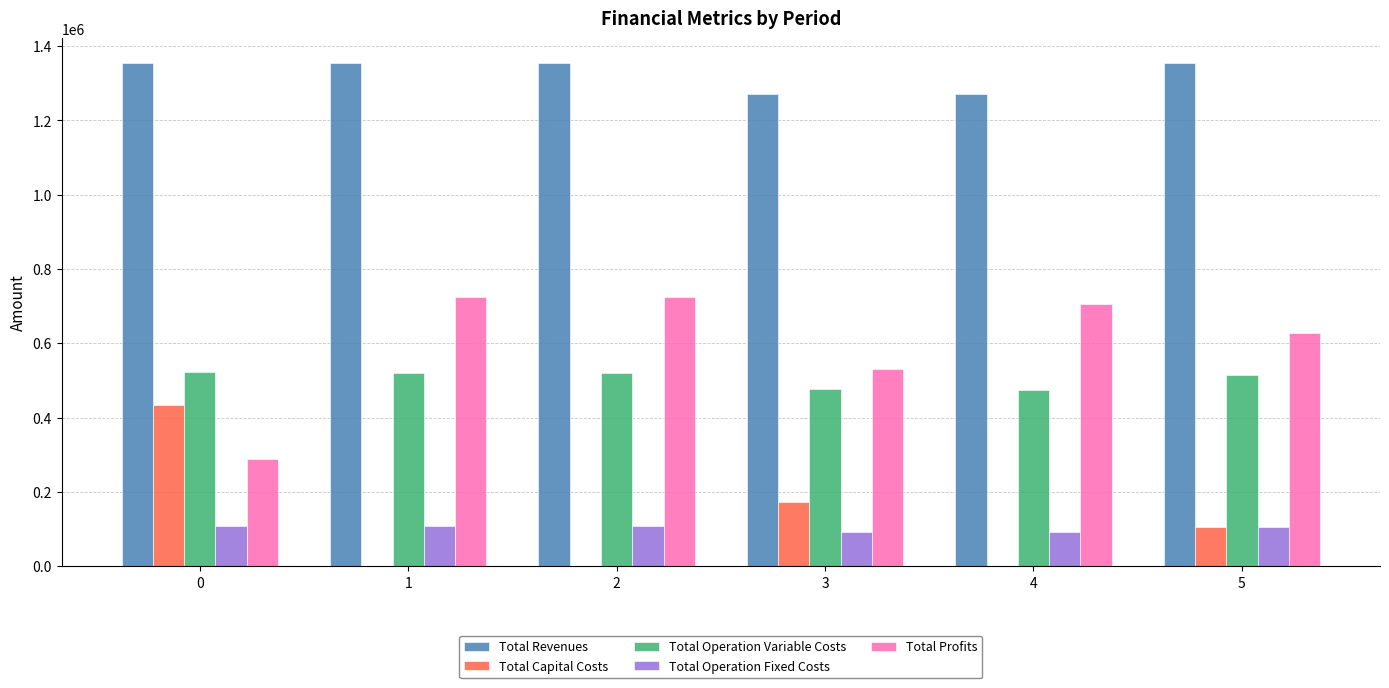

How many groups of bars are there?

6